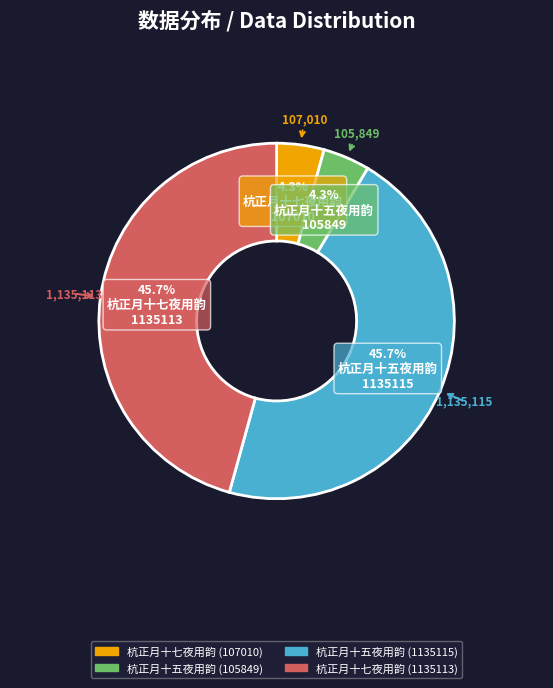

Does any single category account for the majority?

No